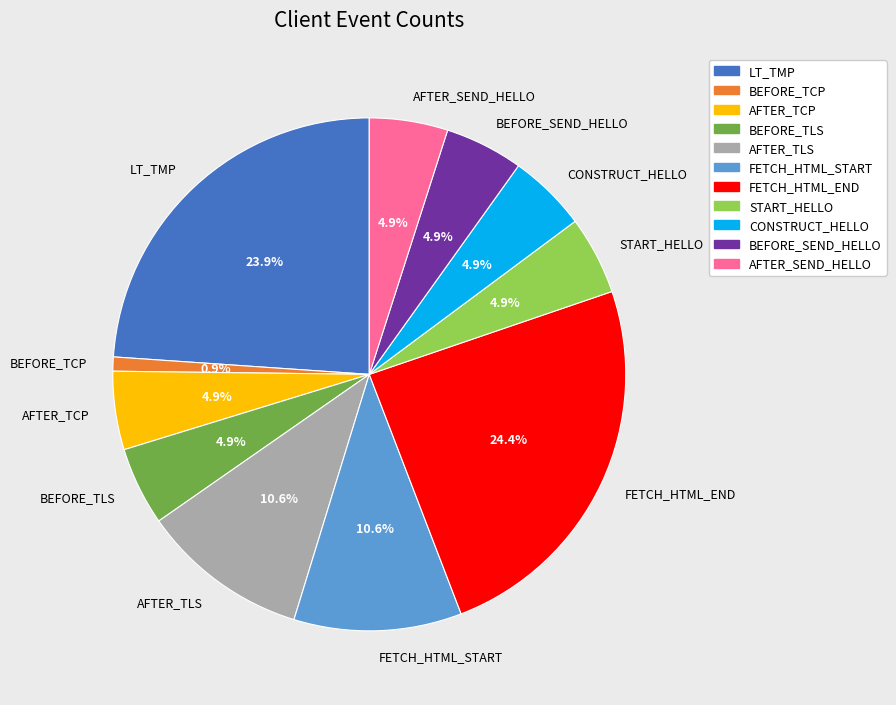

What is the ratio of the value at AFTER_SEND_HELLO to the value at AFTER_TCP?

1.0